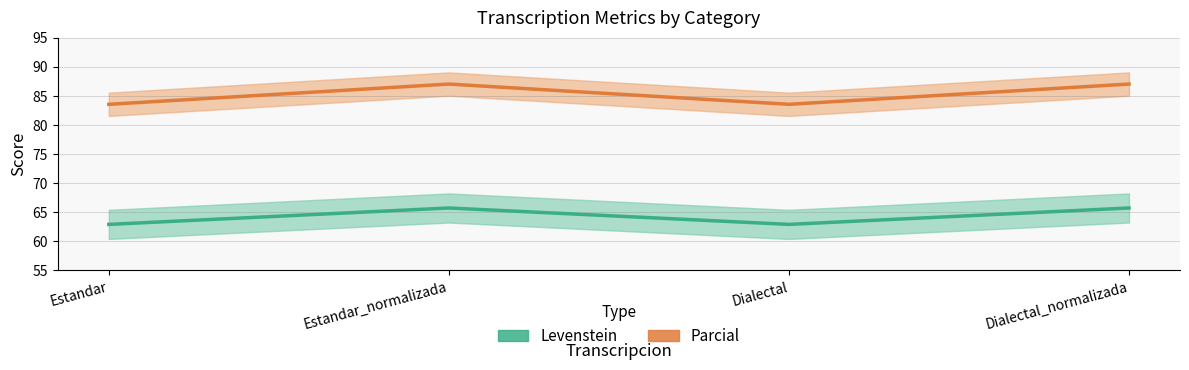

The value of Parcial at Dialectal is 147.0. True or false?

False